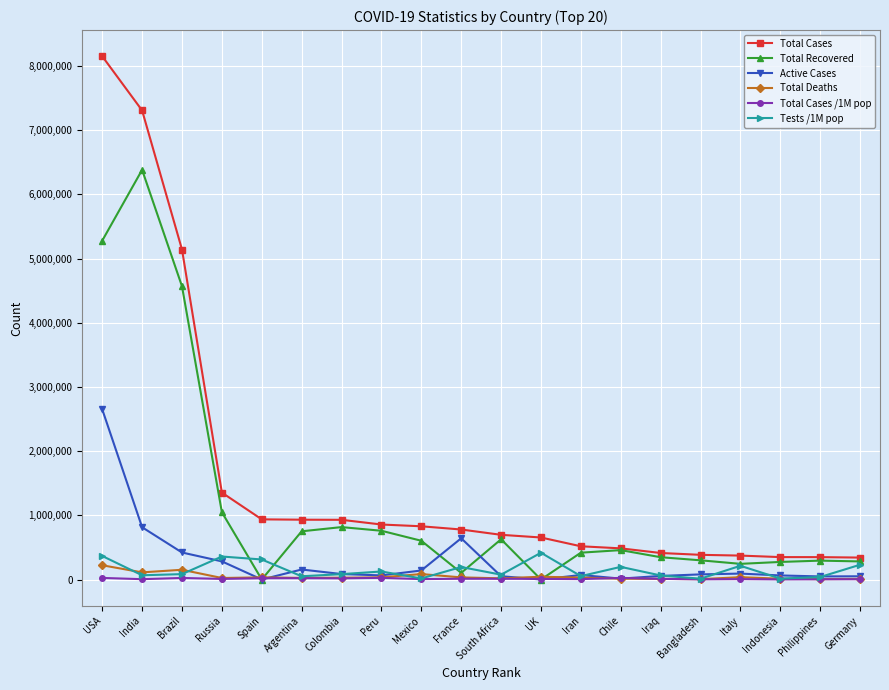

At which category does Total Recovered reach its first local peak?

India